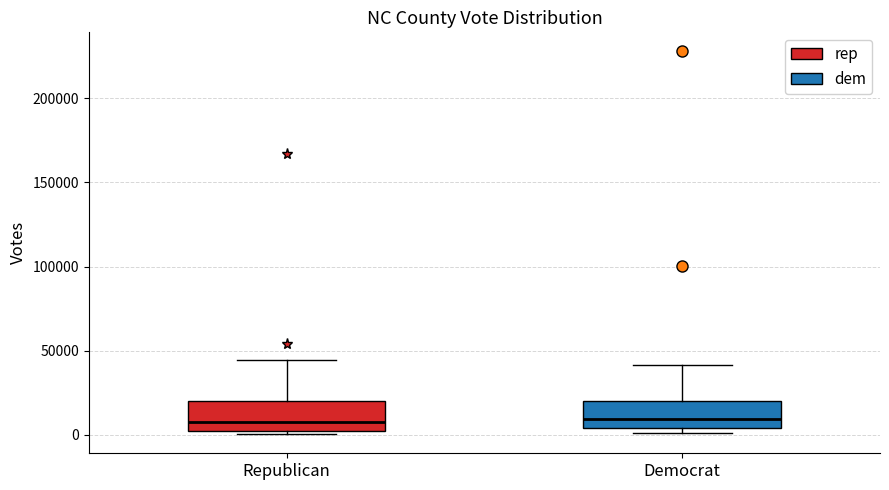

Reading left to right, read every box against the y-axis: the position of its median line, the range the box covers, and the ends of its whiskers. The values are not printed on the chart, so give them approximately, as read against the axis.

Republican: median 5000, box 0 to 20000, whiskers 0 (just below the box's lower edge) to 45000
Democrat: median 10000, box 5000 to 20000, whiskers 0 to 40000